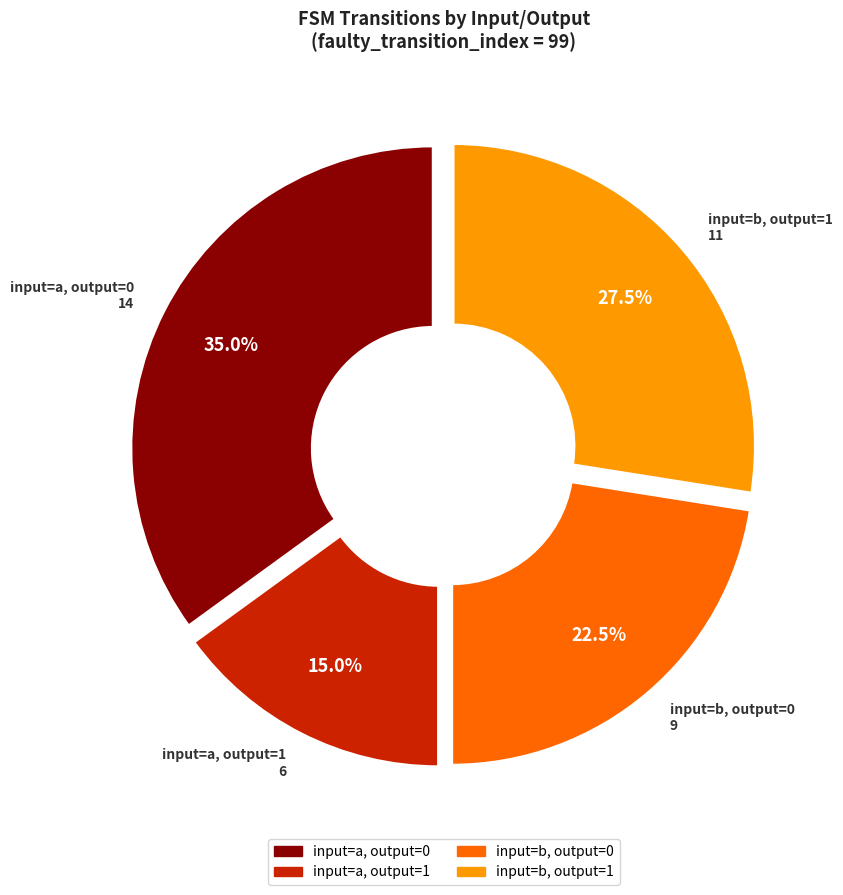

Is there a majority slice in this chart?

No